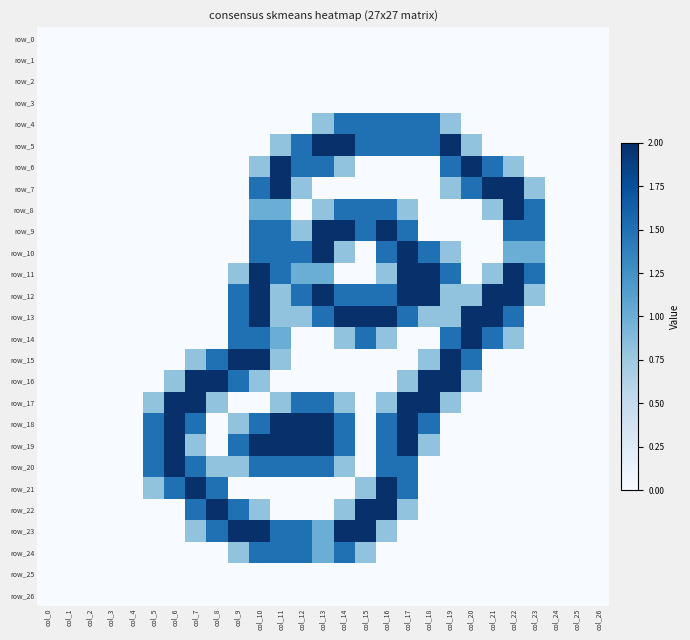

The value of row_18 at col_22 is 0.0. True or false?

True